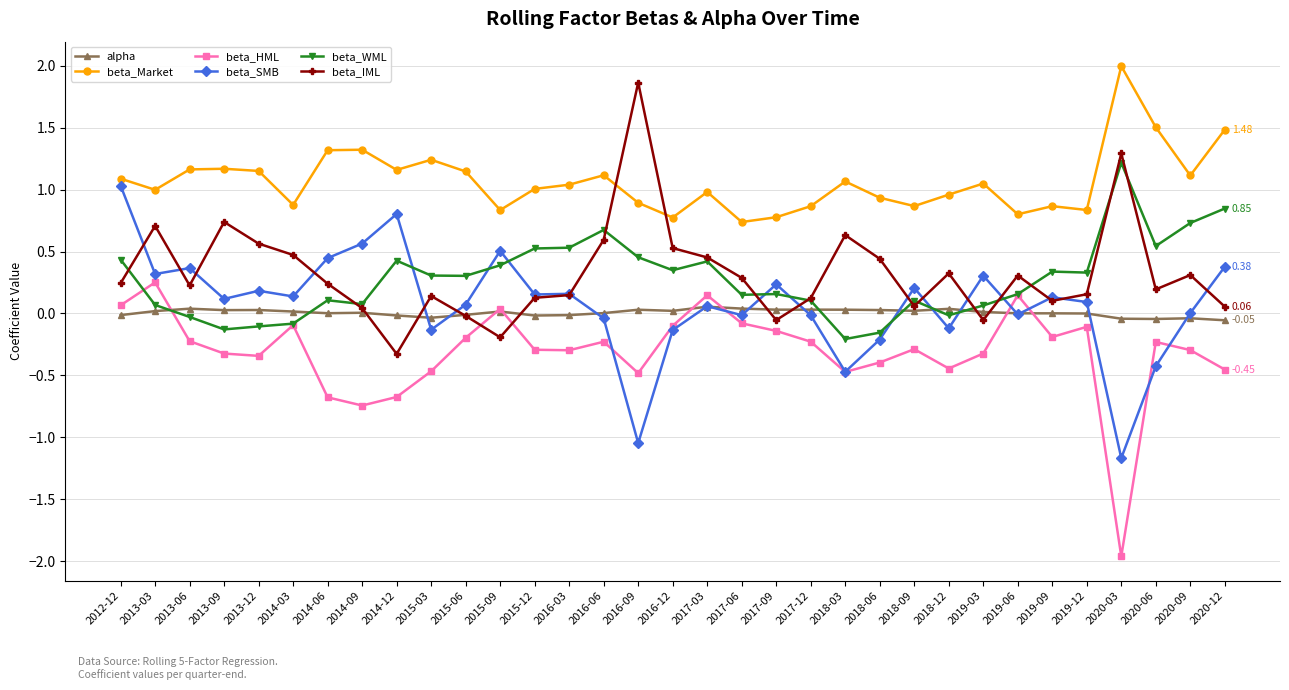

What is the maximum value shown in the chart?

2.0